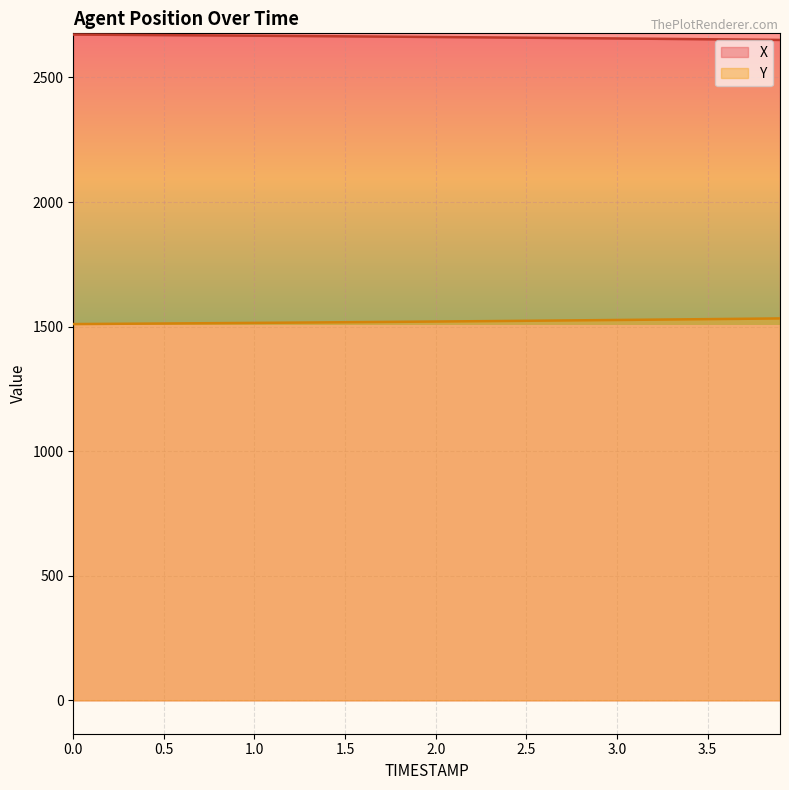

Which series has the largest total across all categories?

X